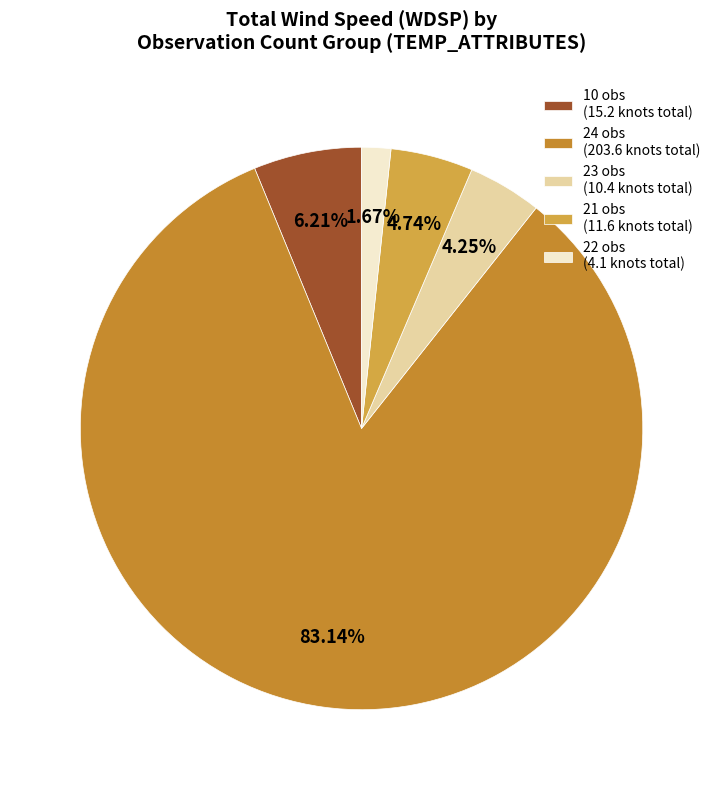

To the nearest percent, what is the difference between the largest and smallest slice percentages?

81%